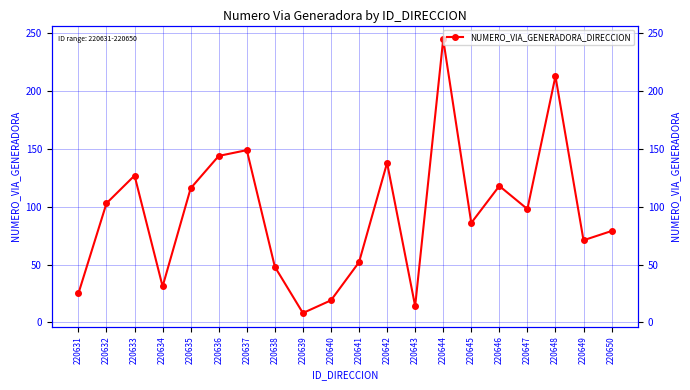

How many data points does each series have?

20